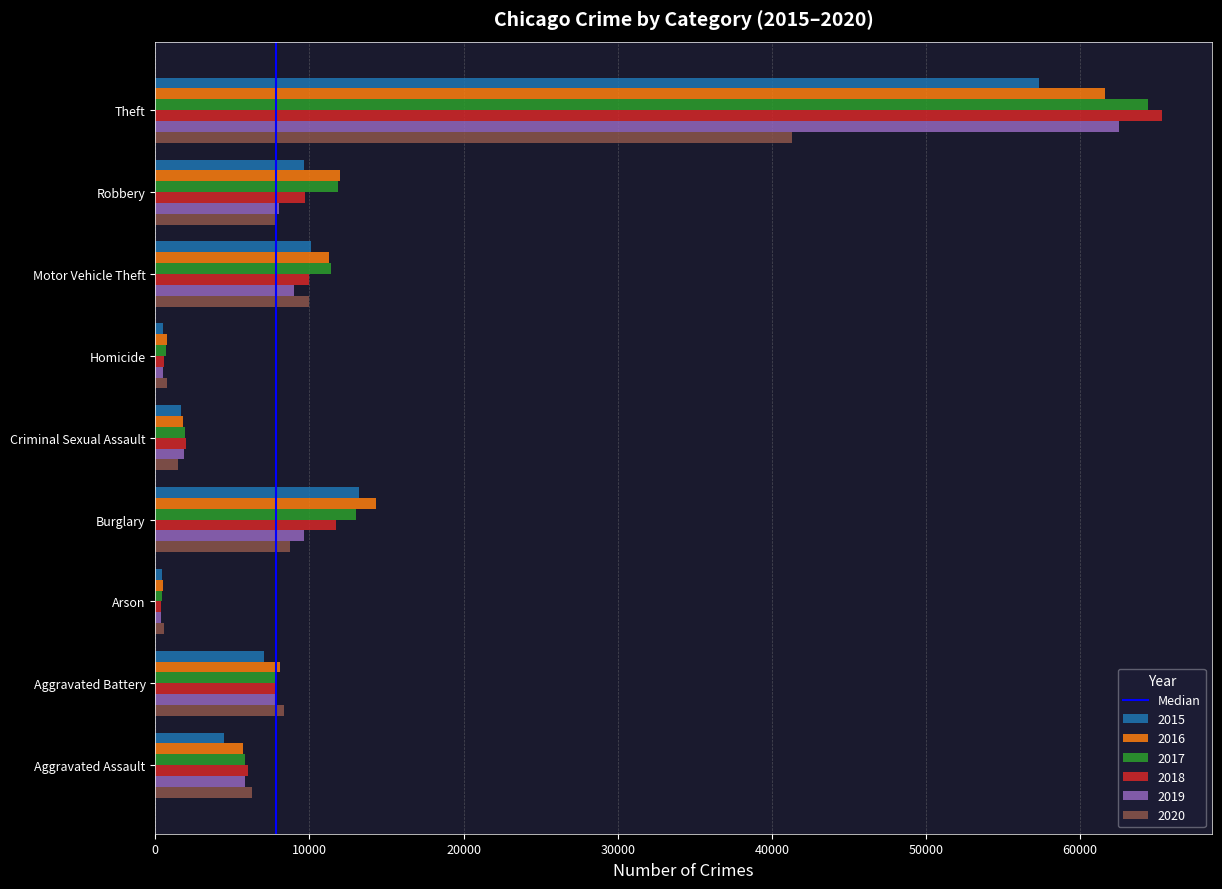

What is the maximum value shown in the chart?

65285